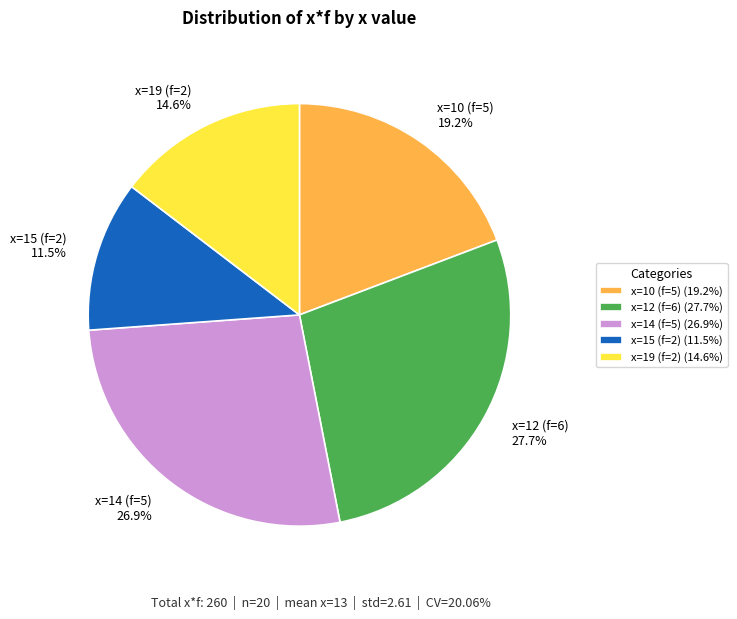

How much of the chart is everything except x=10 (f=5)?

80.8%